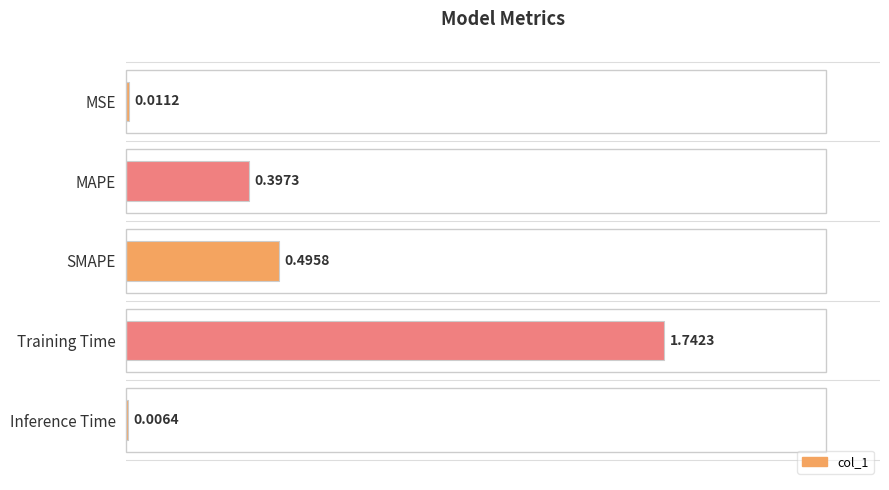

What is the change in value from MSE to MAPE?

+0.4